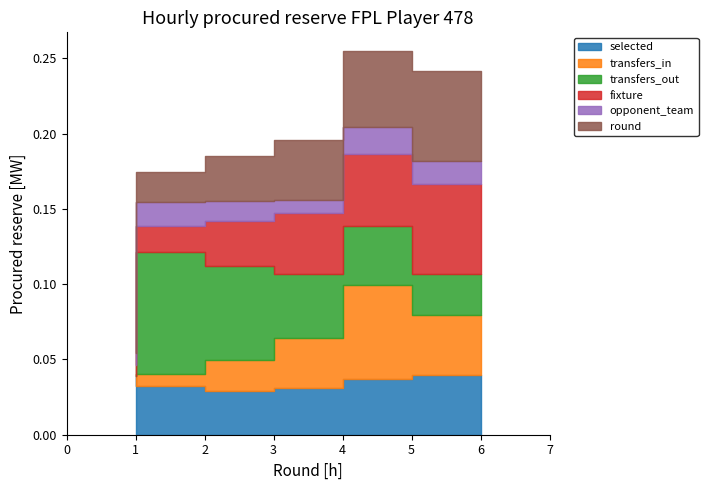

True or false: round and transfers_out cross at least once.

True